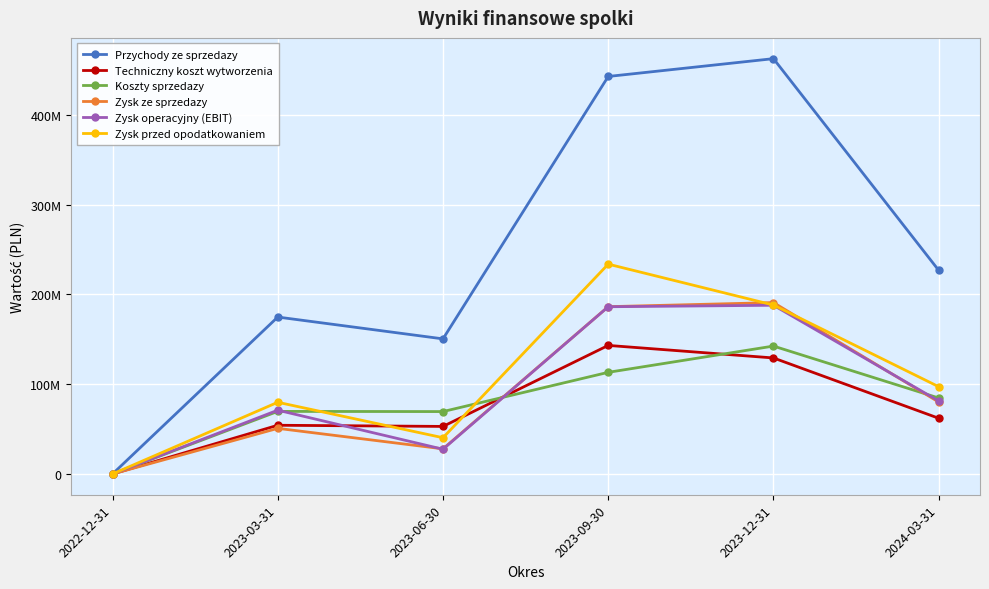

What is the approximate value of Techniczny koszt wytworzenia at 2023-03-31, to the nearest 10?

54252000